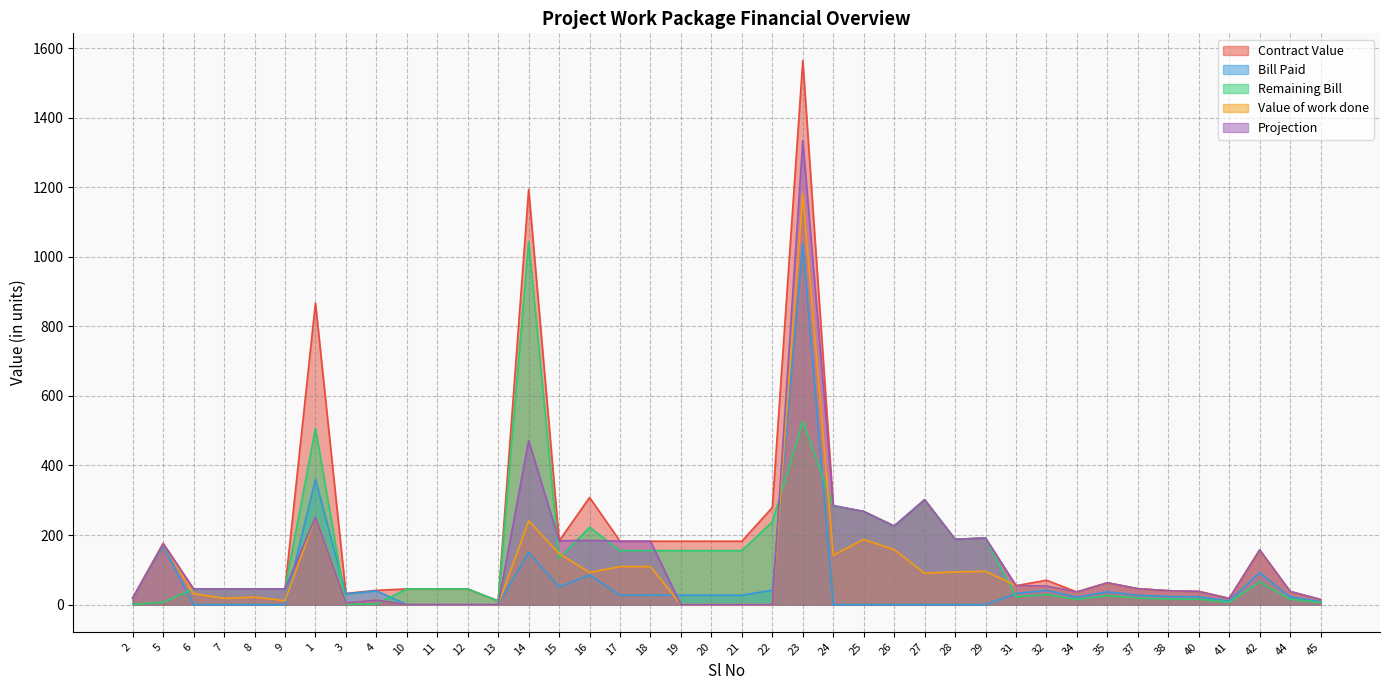

Where does the Value of work done series first go above 39?

5